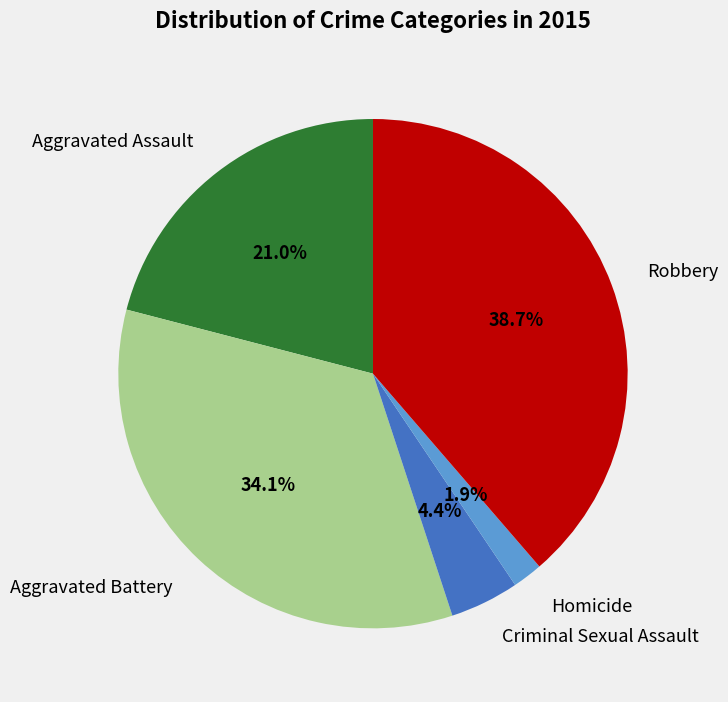

How many segments does this pie chart have?

5